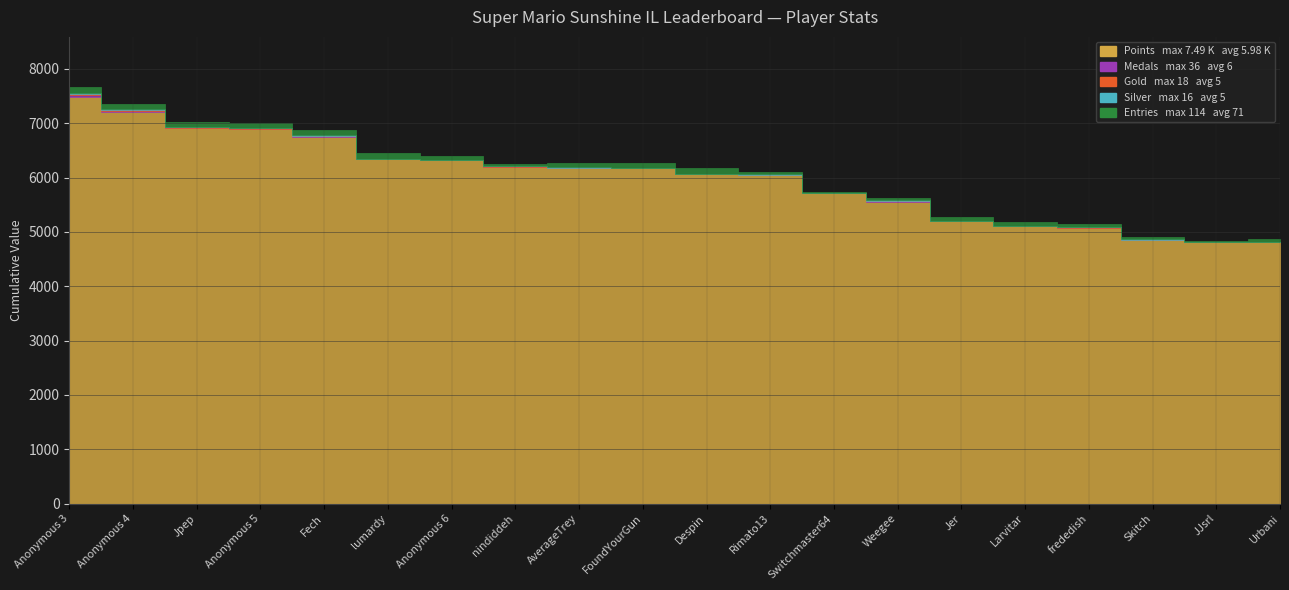

What is the lowest value of the Entries series?

17